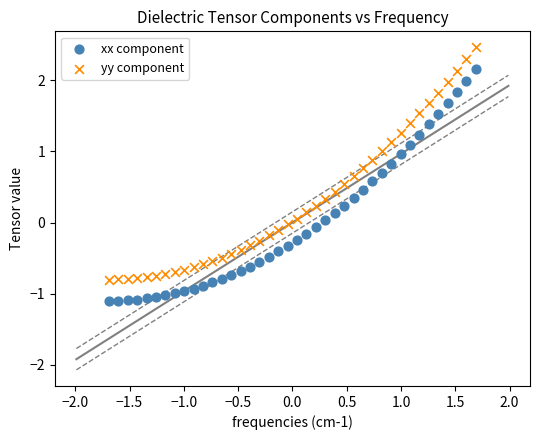

Across all data points, what is the range of X values (max minus min)?

3.4